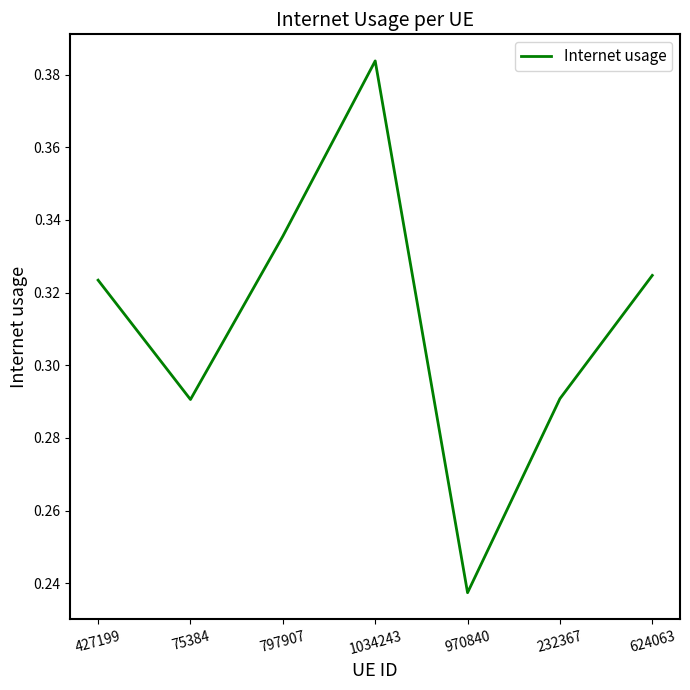

What position from the left is 624063?

7